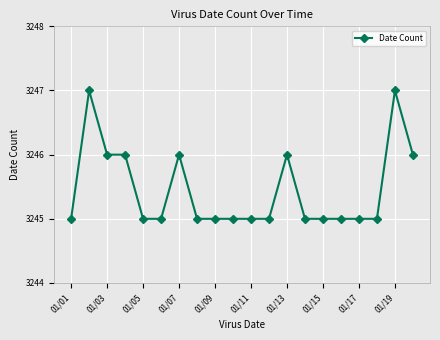

How many lines are shown in the chart?

1